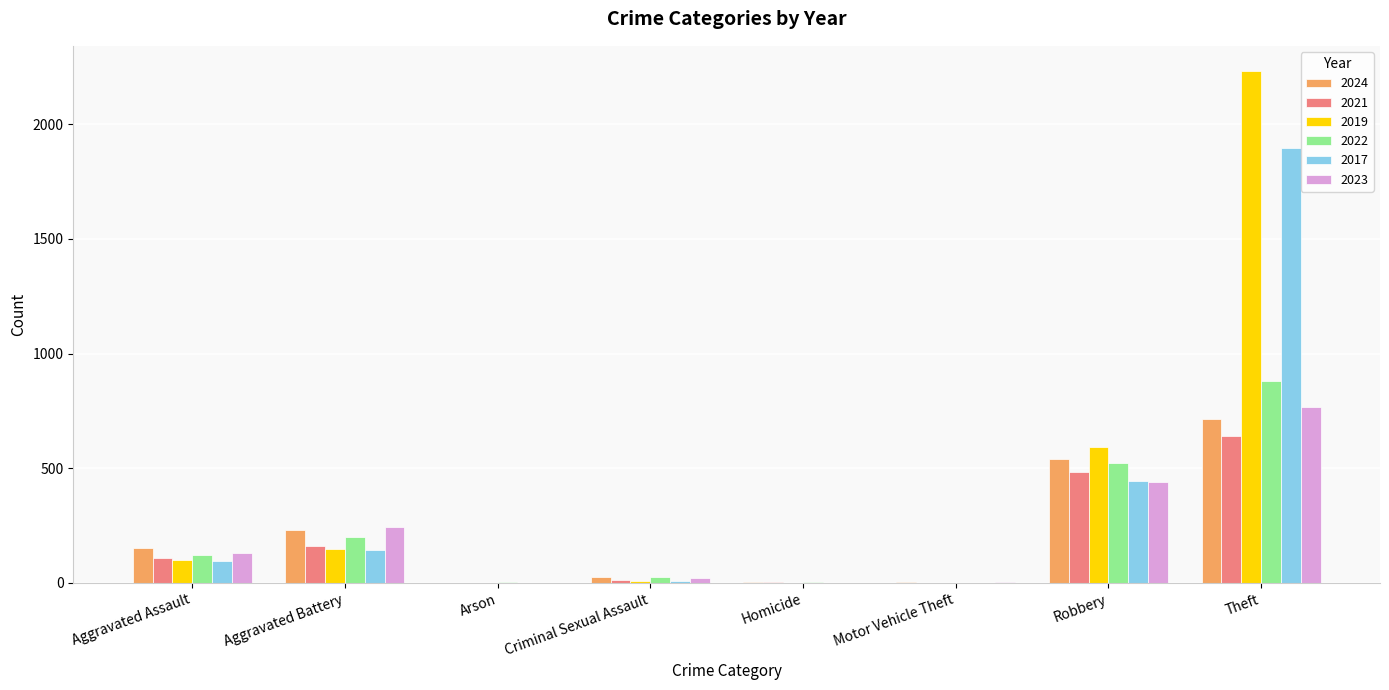

How many categories are shown in the chart?

8